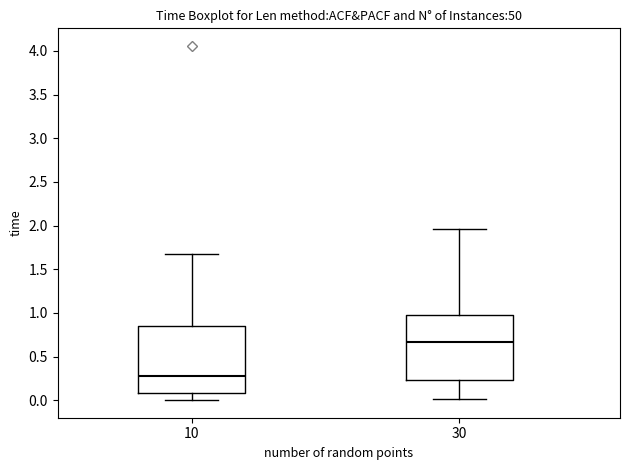

Reading left to right, transcribe this box plot: for each box, give where its median line is, the range the box spans, and where its two whiskers end, as read against the y-axis. The values are not printed on the chart, so give them approximately, as read against the axis.

10: median 0.30, box 0.10 to 0.85, whiskers 0.00 to 1.65
30: median 0.65, box 0.25 to 0.95, whiskers 0.00 to 1.95